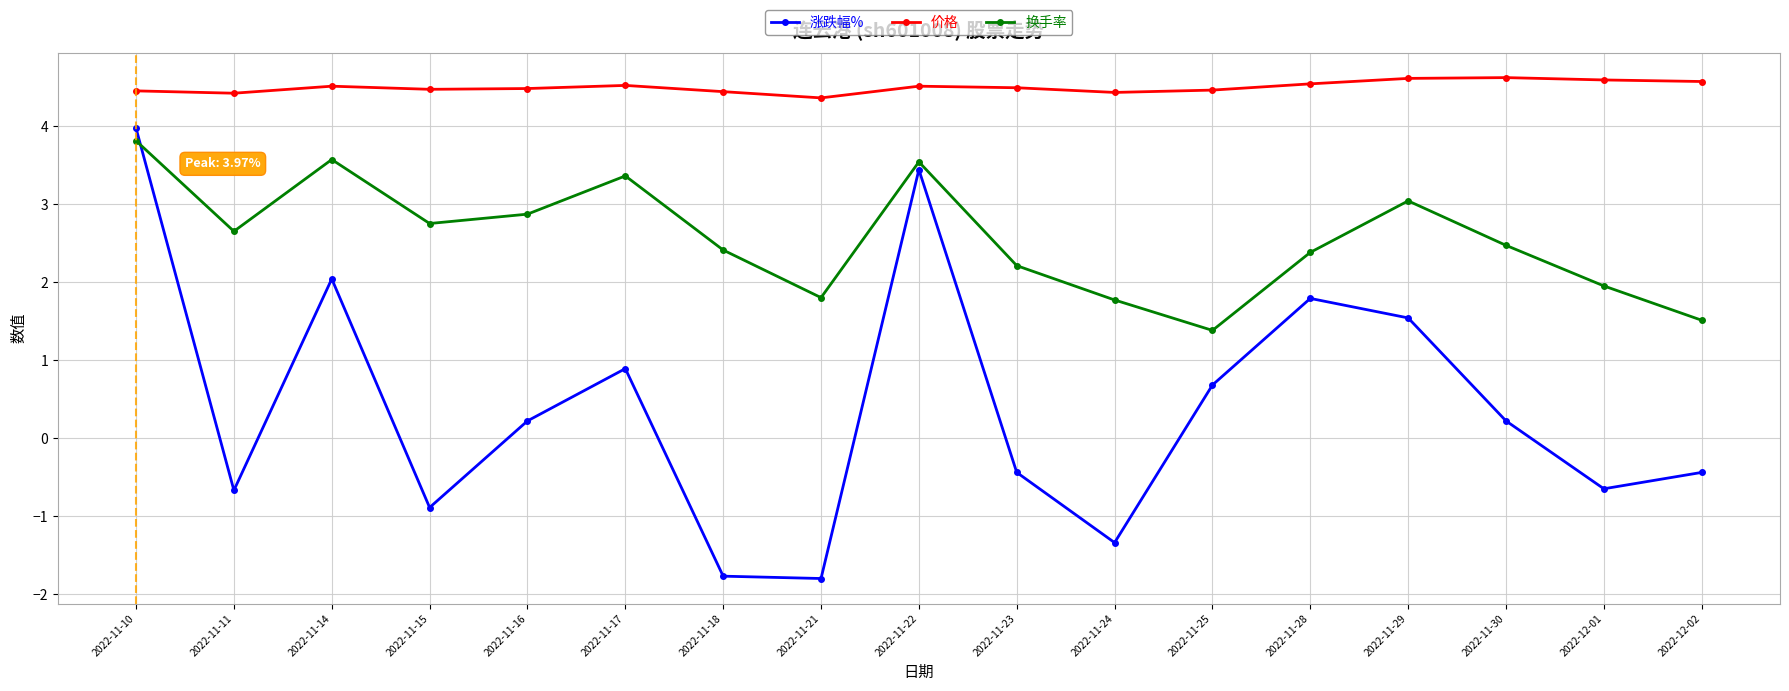

Does the chart have visible grid lines?

Yes